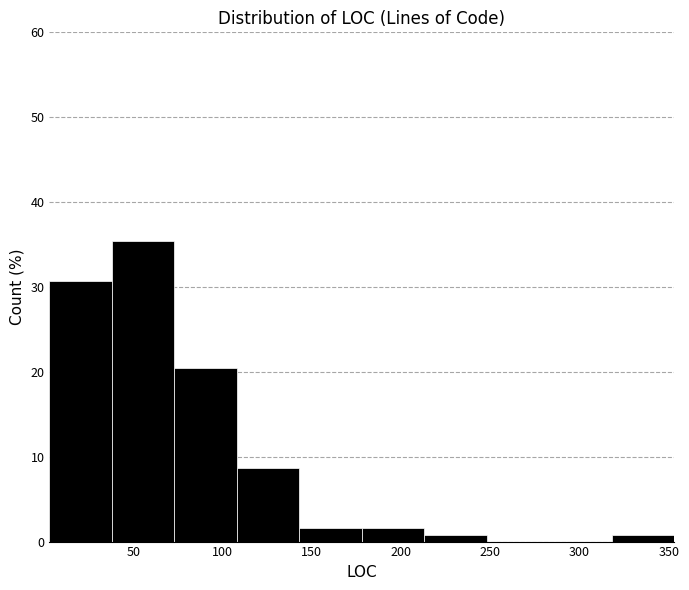

Which range on the x-axis has the tallest bar?

38 to 73